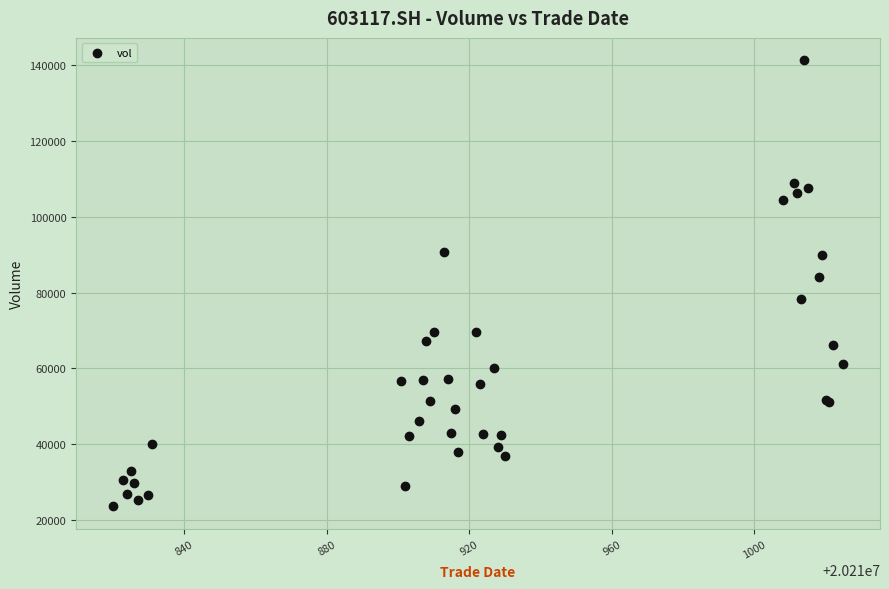

What Y value in the scatter plot is closest to 82421?

84162.2